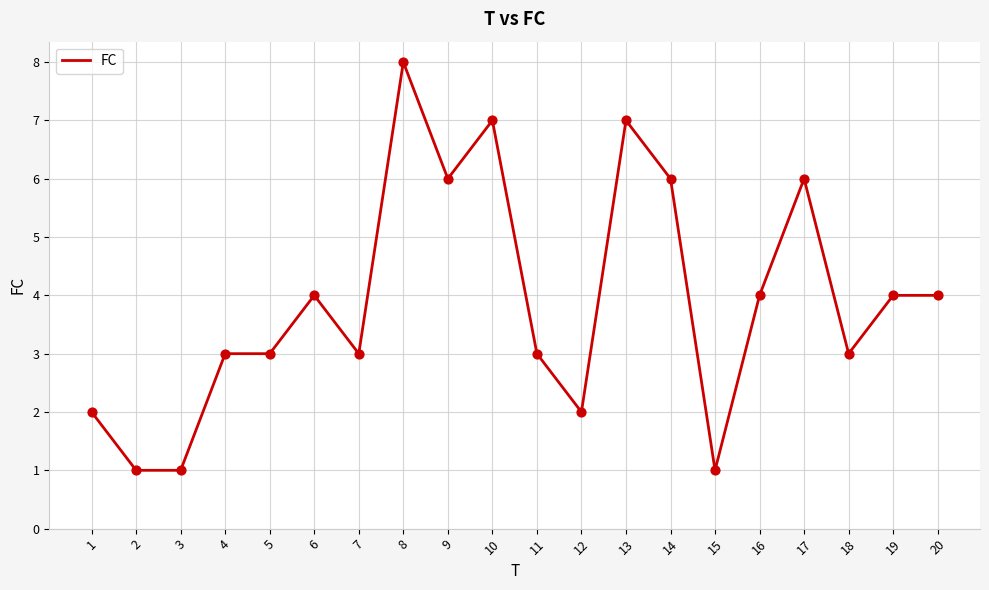

What is the ratio of the value at 15 to the value at 18?

0.3